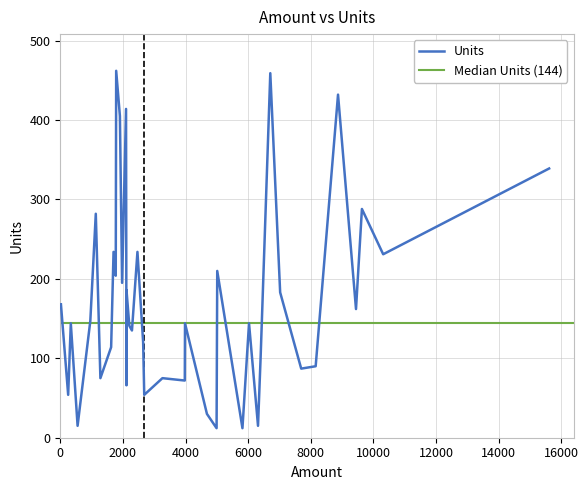

At which category does the data reach its first local peak?

1